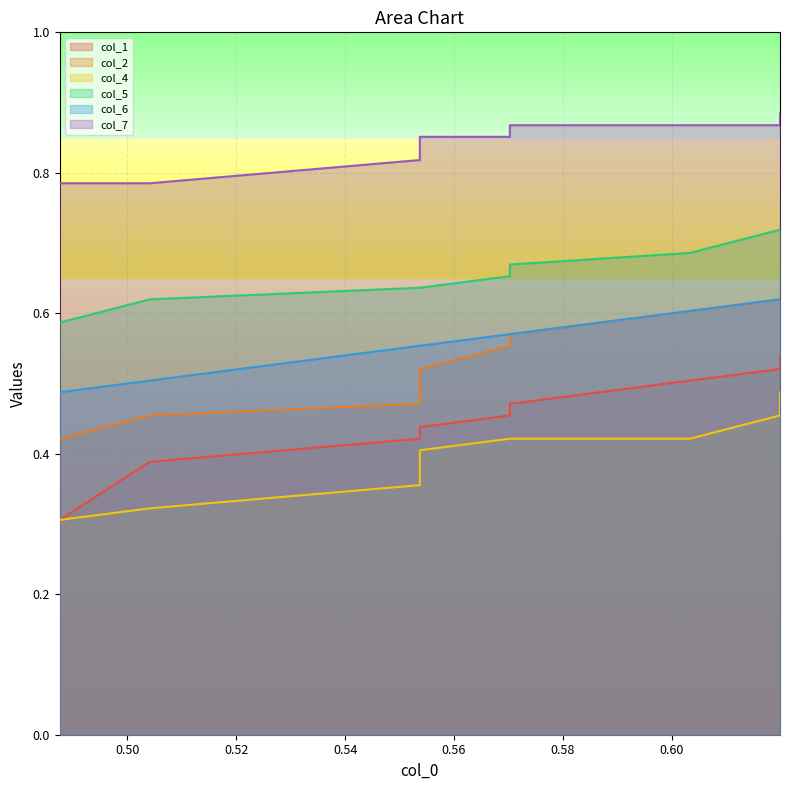

What are all the series names shown in the legend?

col_1, col_2, col_4, col_5, col_6, col_7